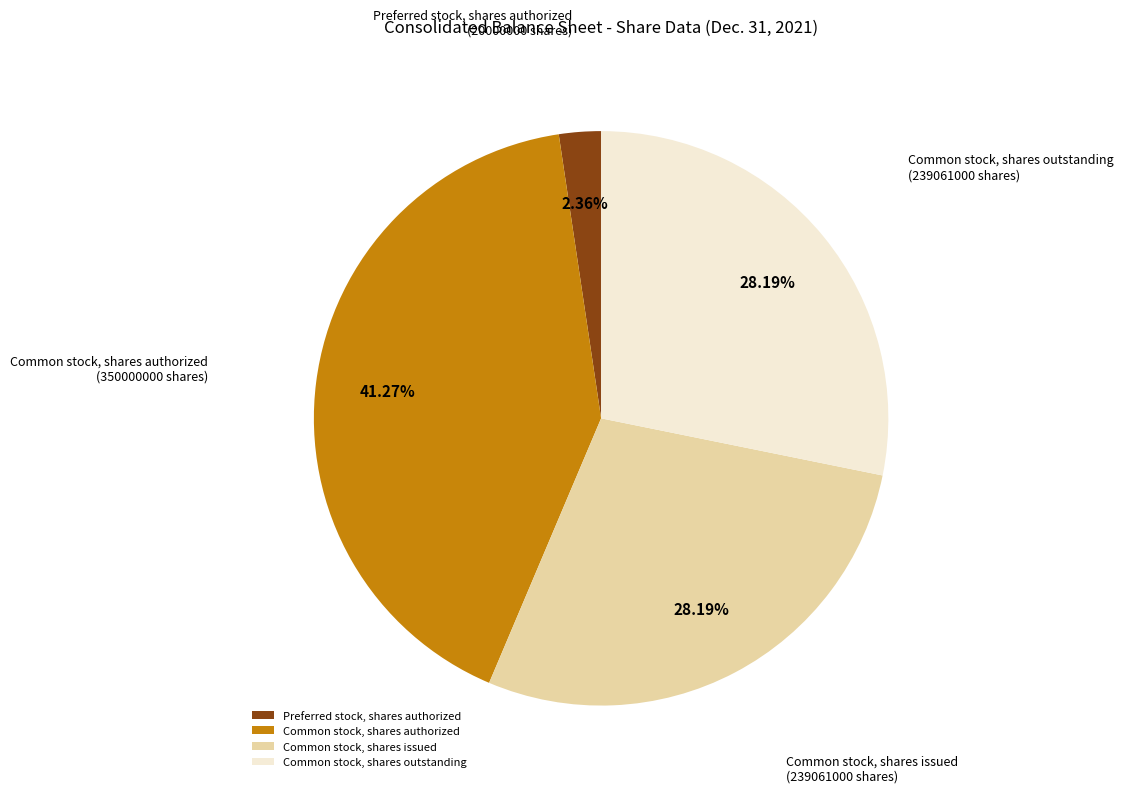

To the nearest percent, what is the average slice percentage?

25%